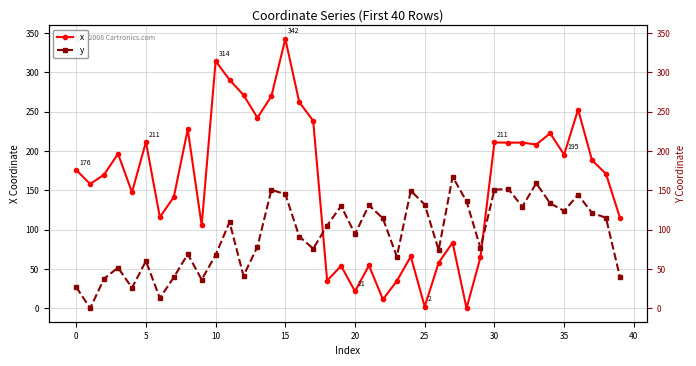

What is the value of the y point at the 3rd from the left?

37.6